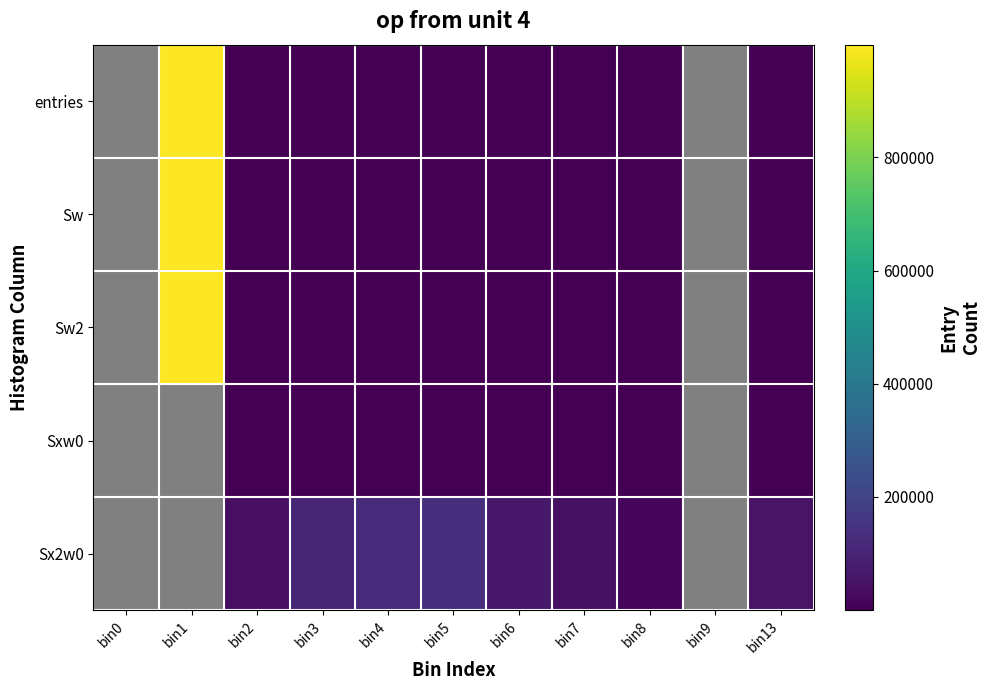

Between bin1 and bin2, which is larger?

bin1